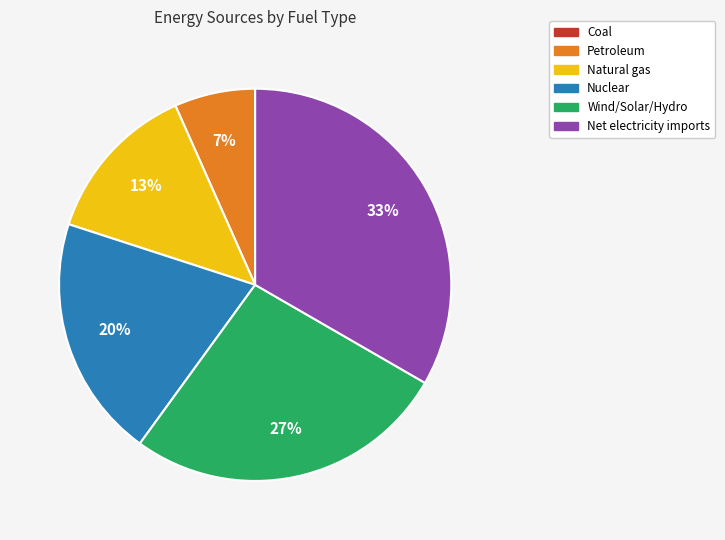

Which category has the biggest portion of the pie?

Net electricity imports